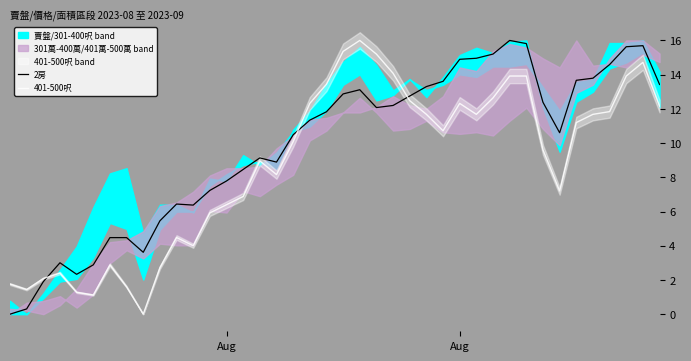

At which category does 401-500呎 reach its first local valley?

Aug